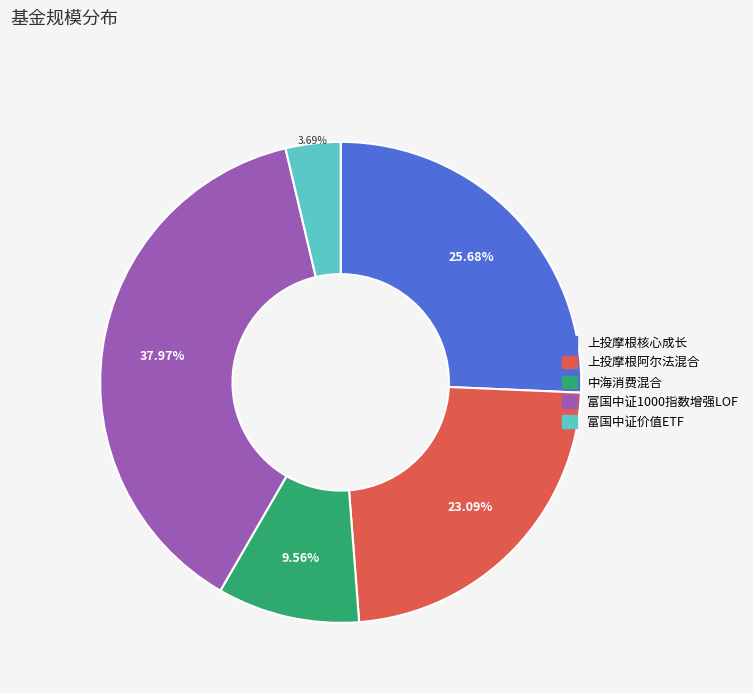

To the nearest percent, what portion does 富国中证价值ETF represent?

4%